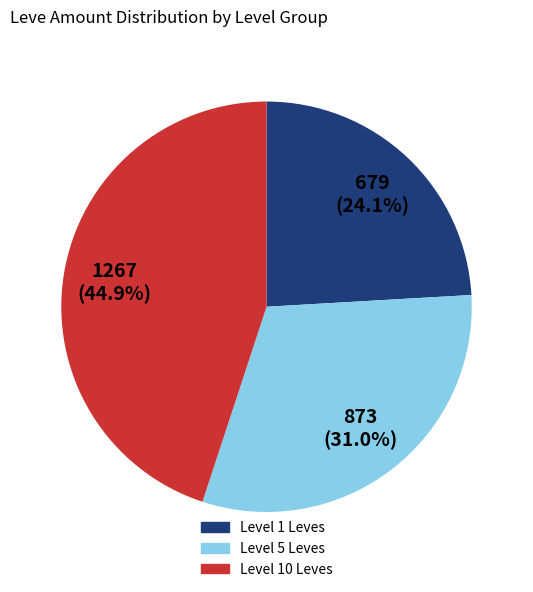

How many segments does this pie chart have?

3